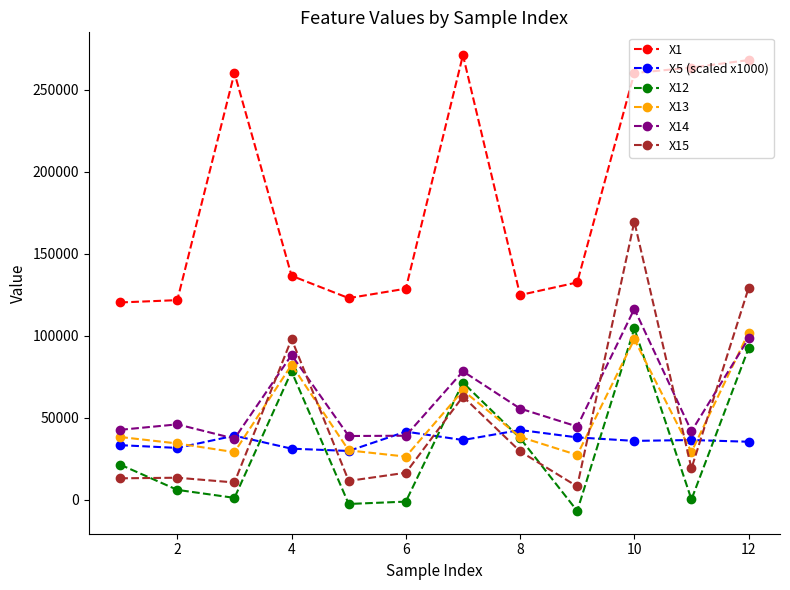

What is the value of the X1 point at the 8th from the left?

124815.9